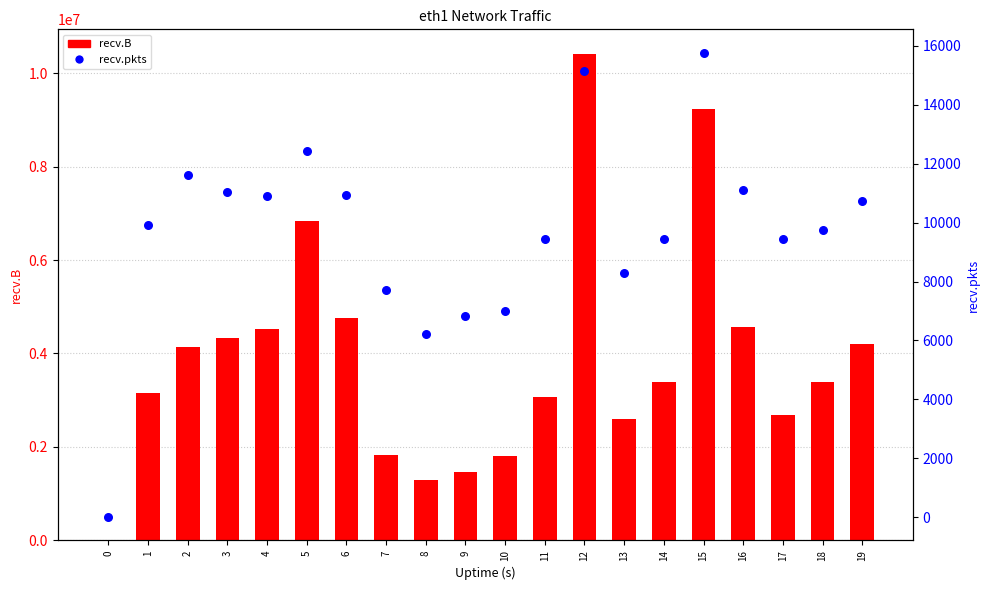

Which series has the largest total across all categories?

recv.B